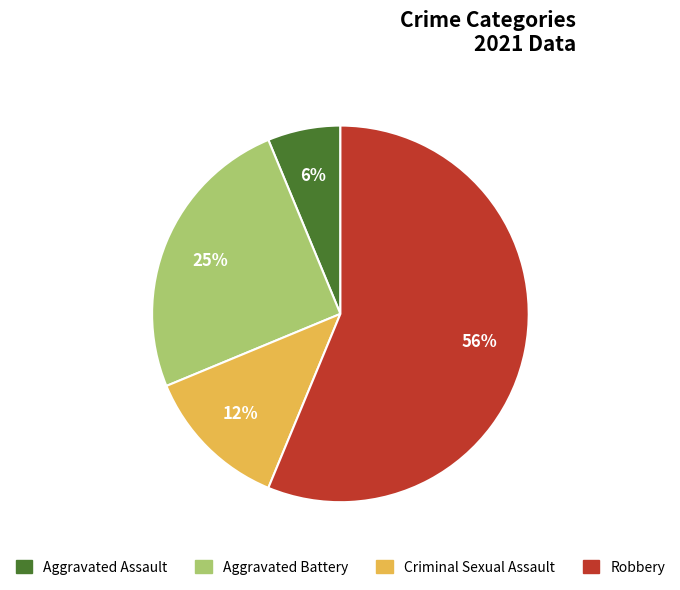

What percentage is the Aggravated Assault slice, to the nearest percent?

6%